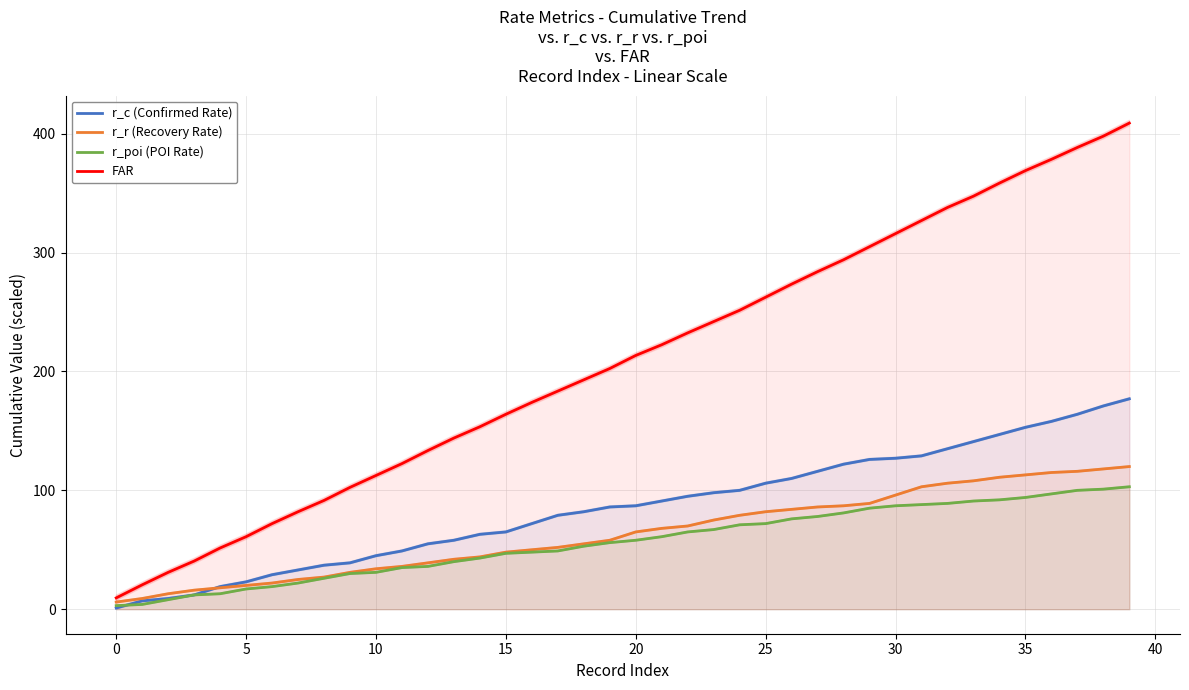

At which label does r_poi (POI Rate) first exceed 58?

21